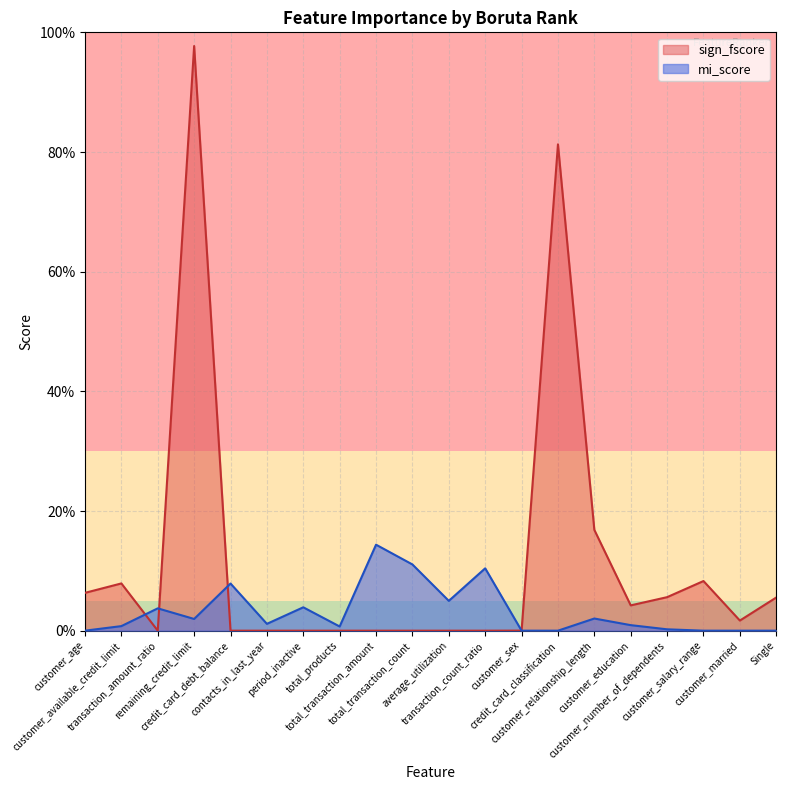

What is the sum of all sign_fscore values?

2.4